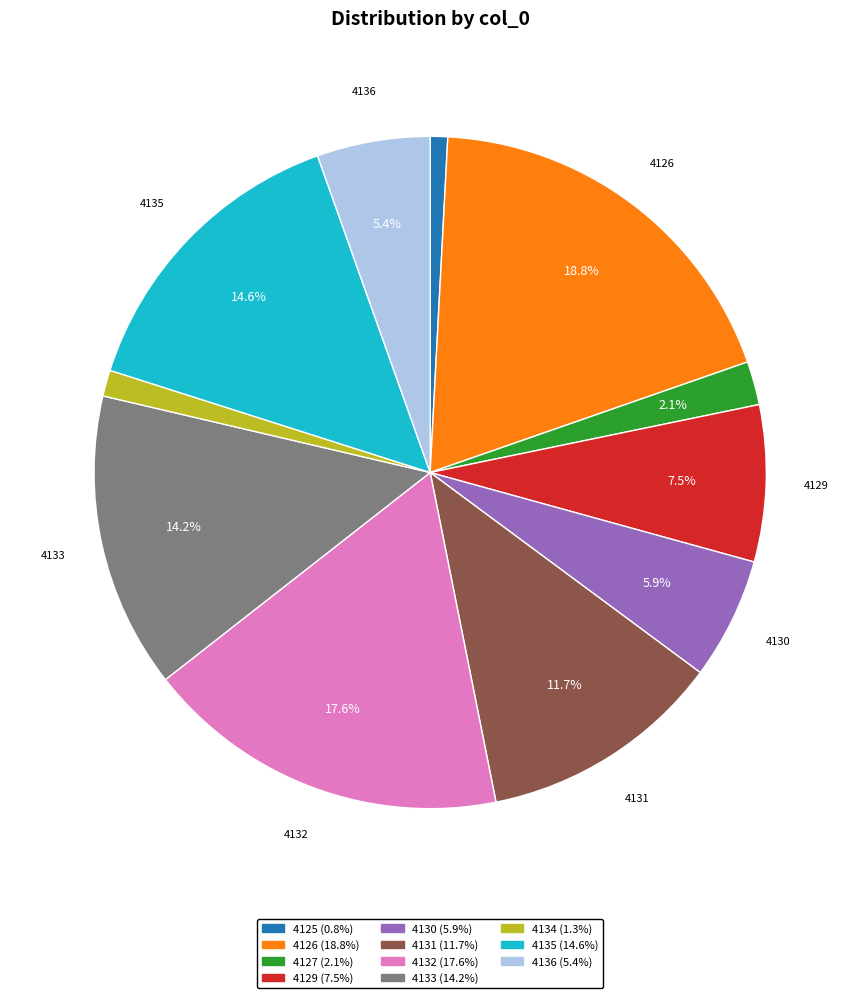

Does any single category account for the majority?

No